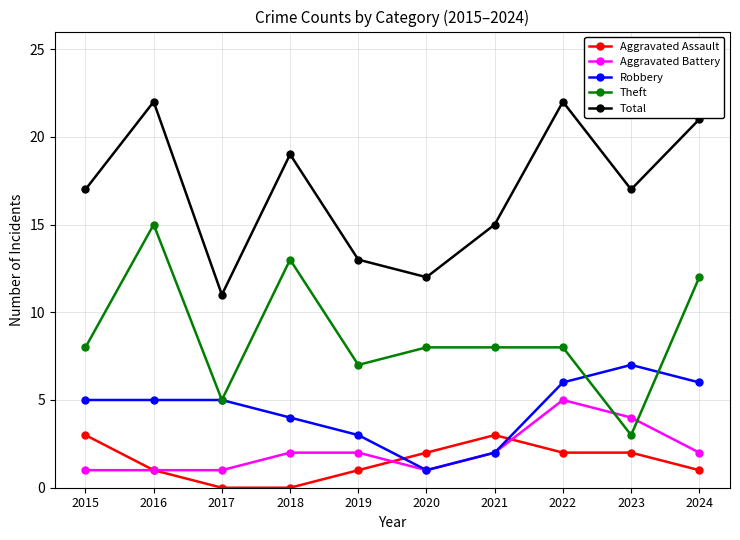

True or false: Total and Robbery intersect in this chart.

False